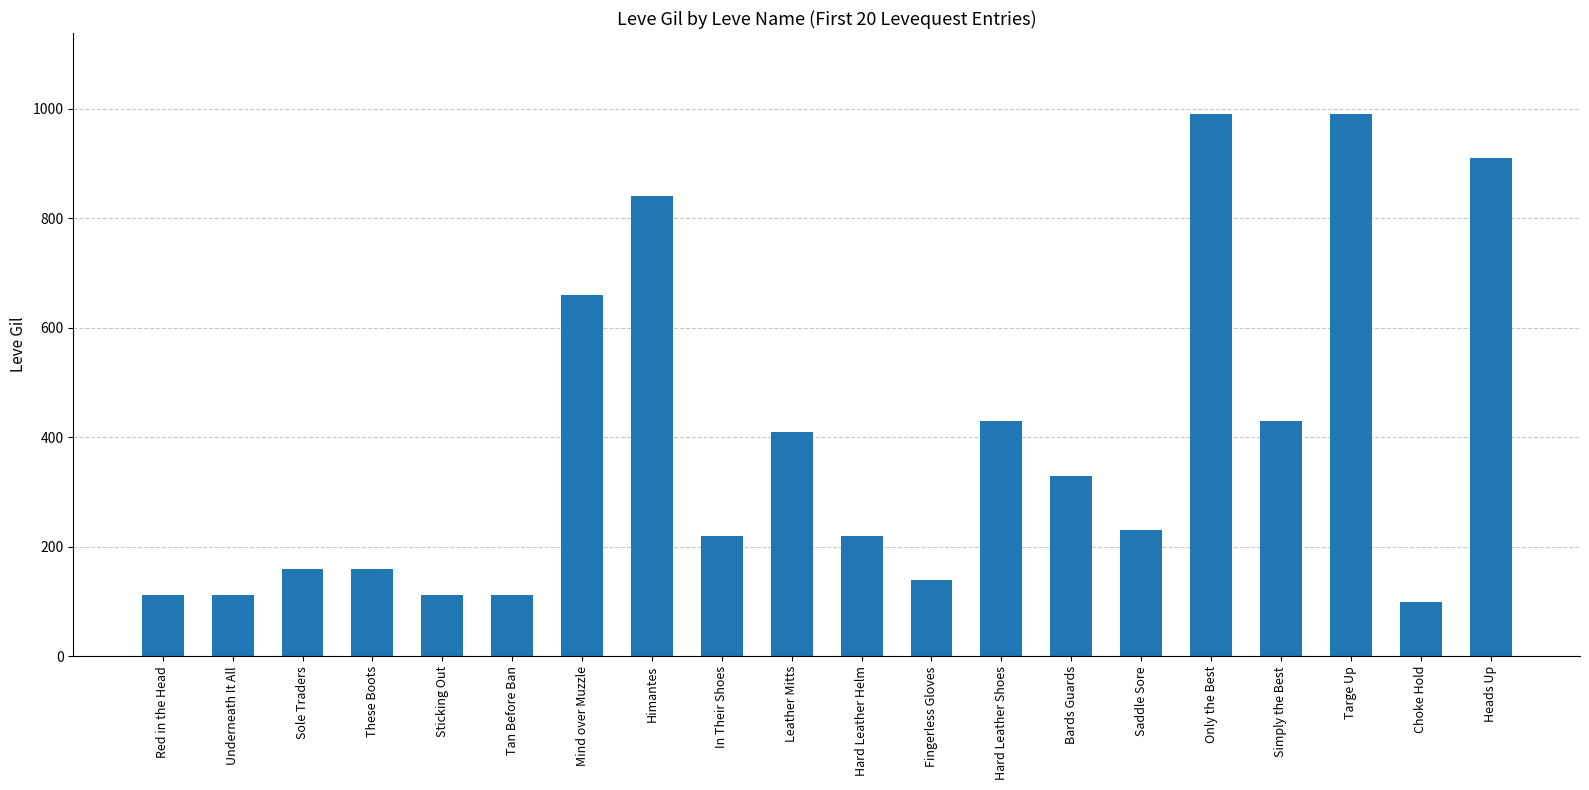

Between Mind over Muzzle and Fingerless Gloves, which is larger?

Mind over Muzzle